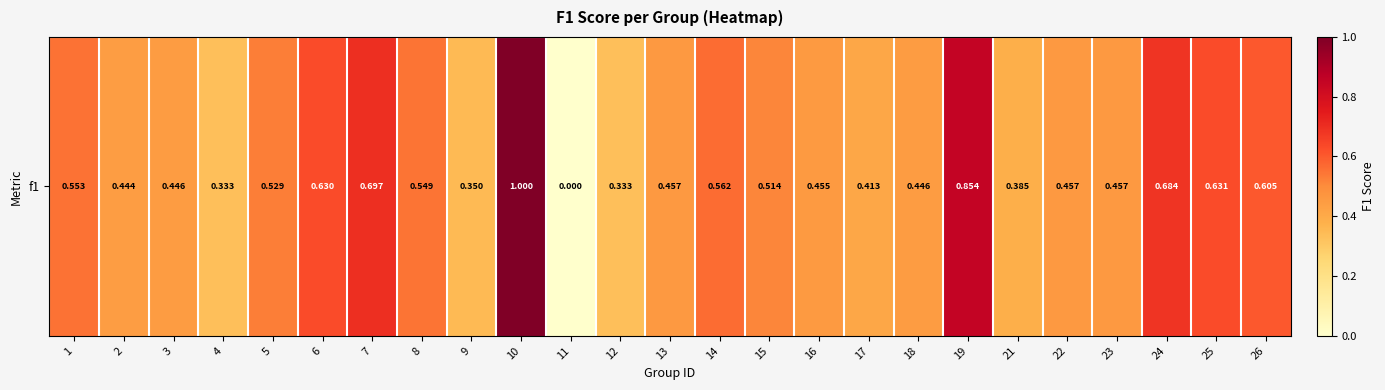

Count the number of values greater than 0.

24